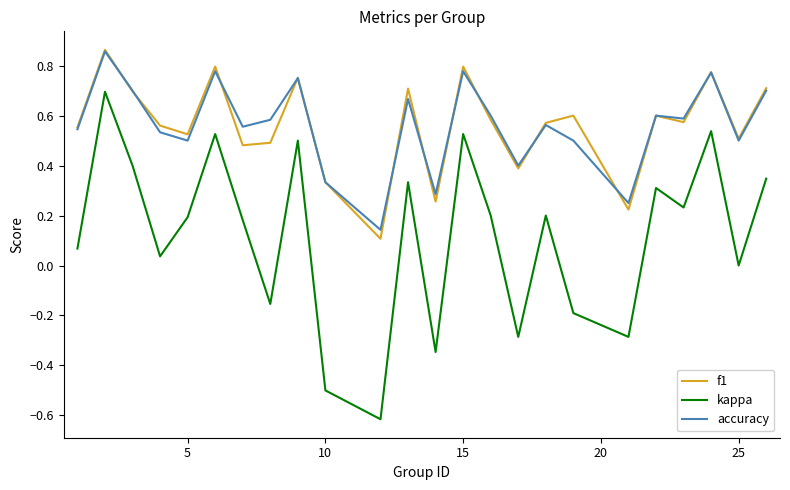

True or false: f1 and kappa intersect in this chart.

False